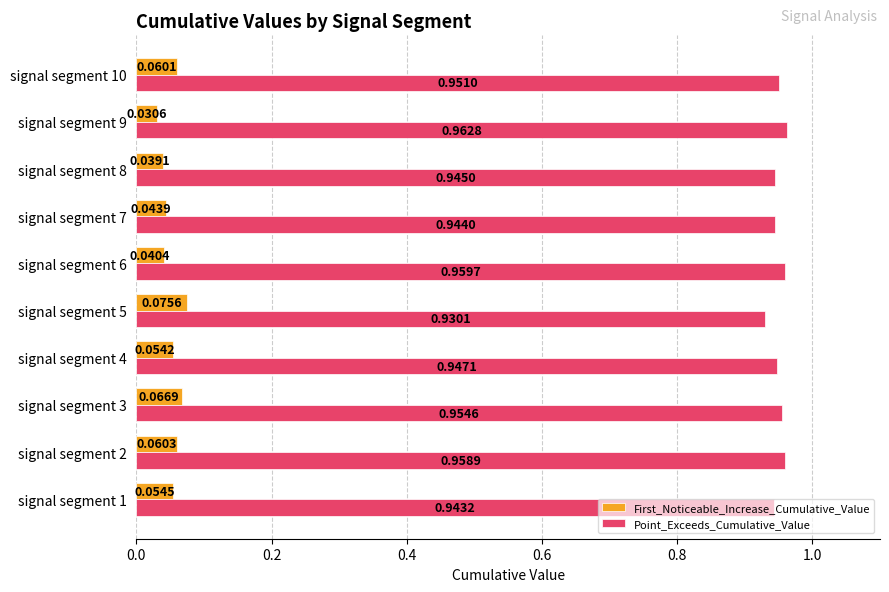

Rank the series by their average value, from lowest to highest.

First_Noticeable_Increase_Cumulative_Value, Point_Exceeds_Cumulative_Value